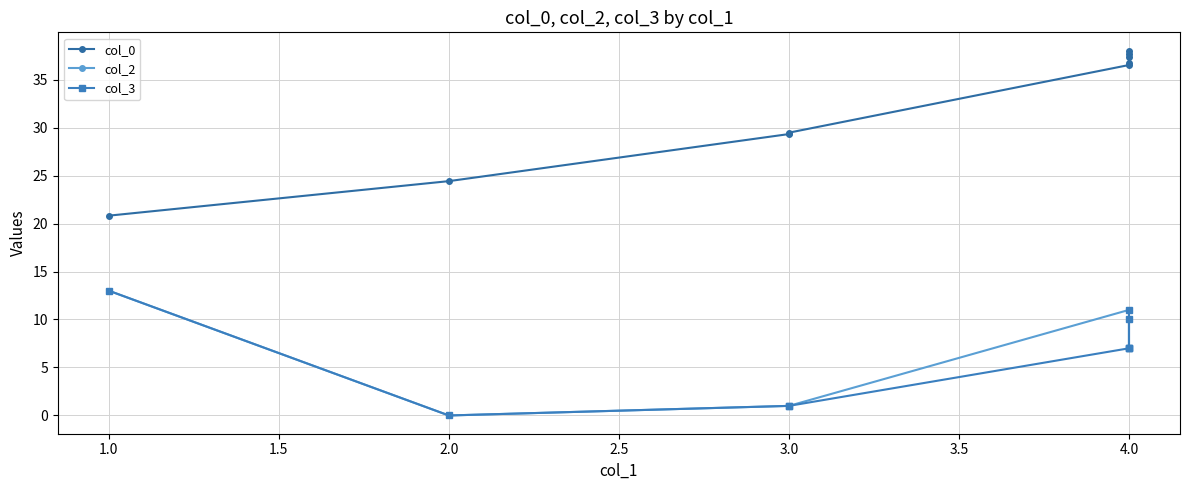

Is it true that col_0 equals 17.3 at 4.0?

False